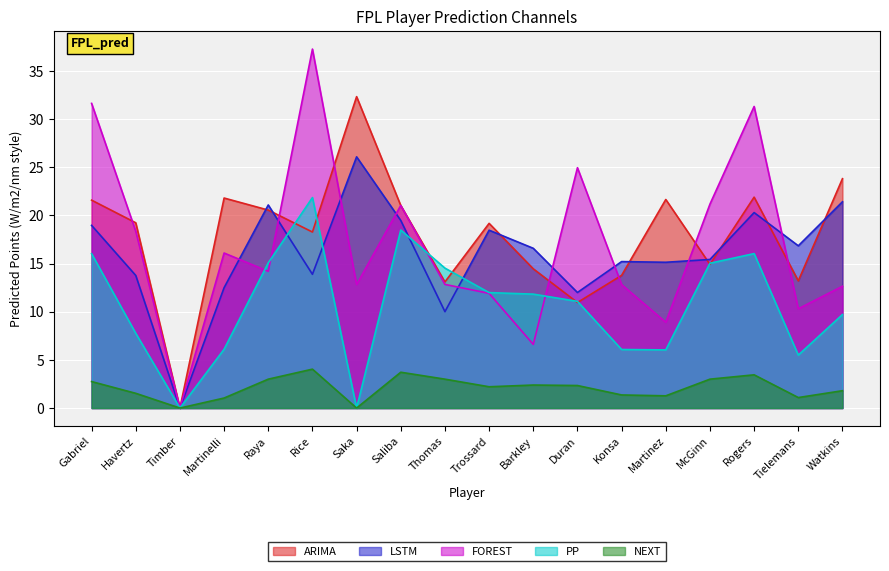

Where does the NEXT series first go above 2?

Gabriel